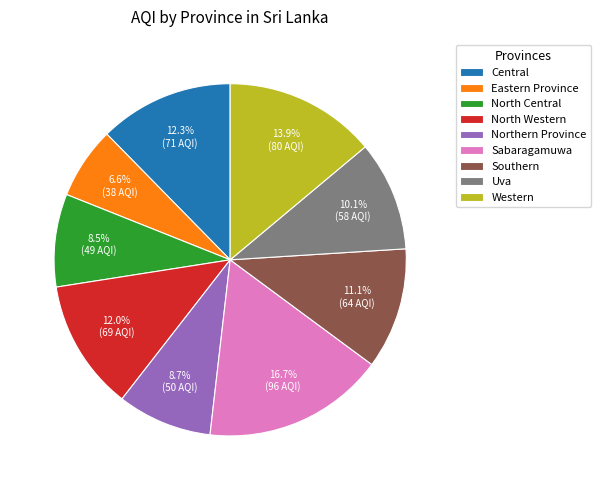

Which category has the biggest portion of the pie?

Sabaragamuwa